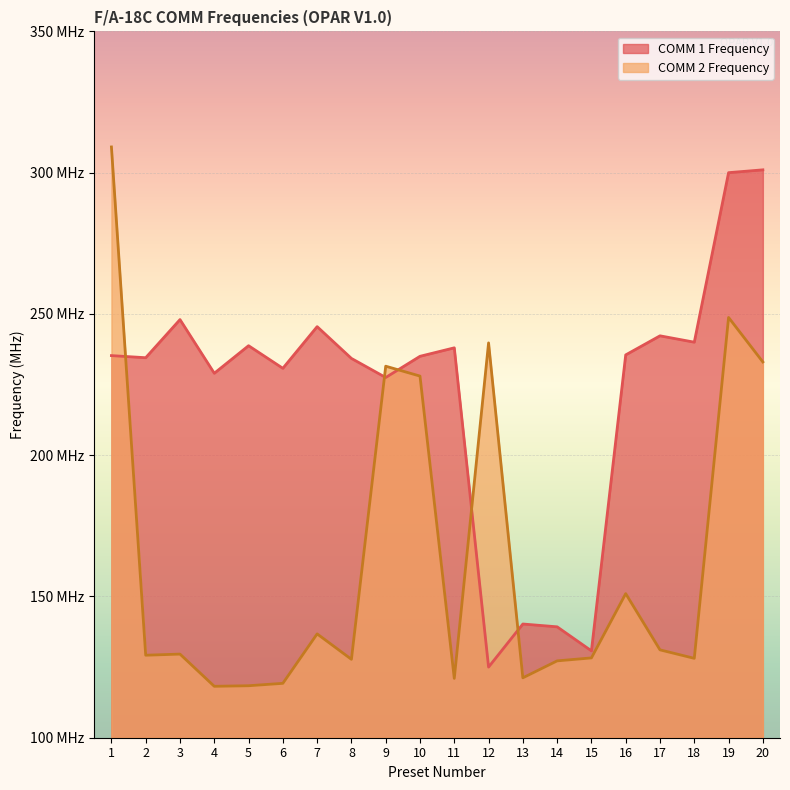

In COMM 1 Frequency, how many points are higher than both neighbors (excluding endpoints)?

6